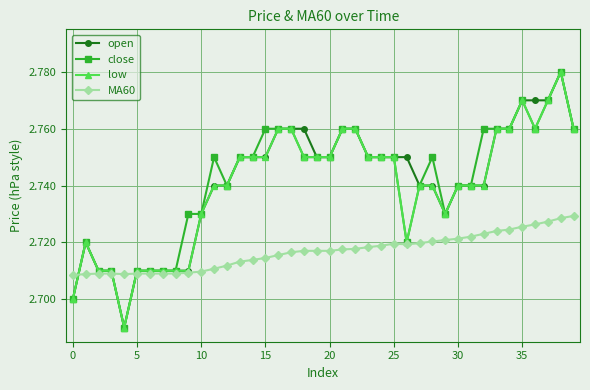

True or false: open has more than 1 interior local peaks.

True